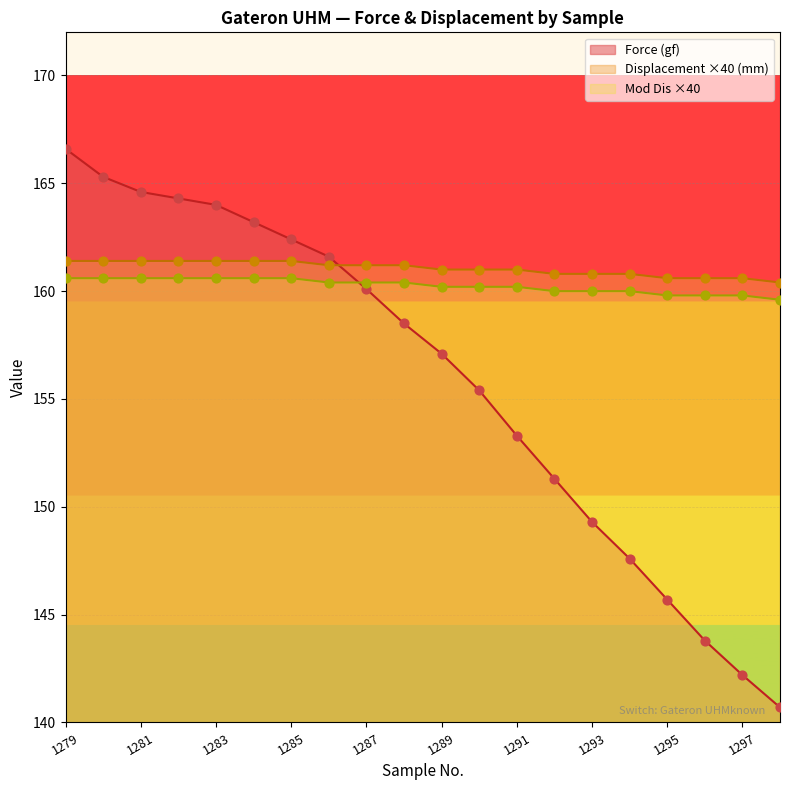

What are all the series names shown in the legend?

Force (gf), Displacement ×40 (mm), Mod Dis ×40